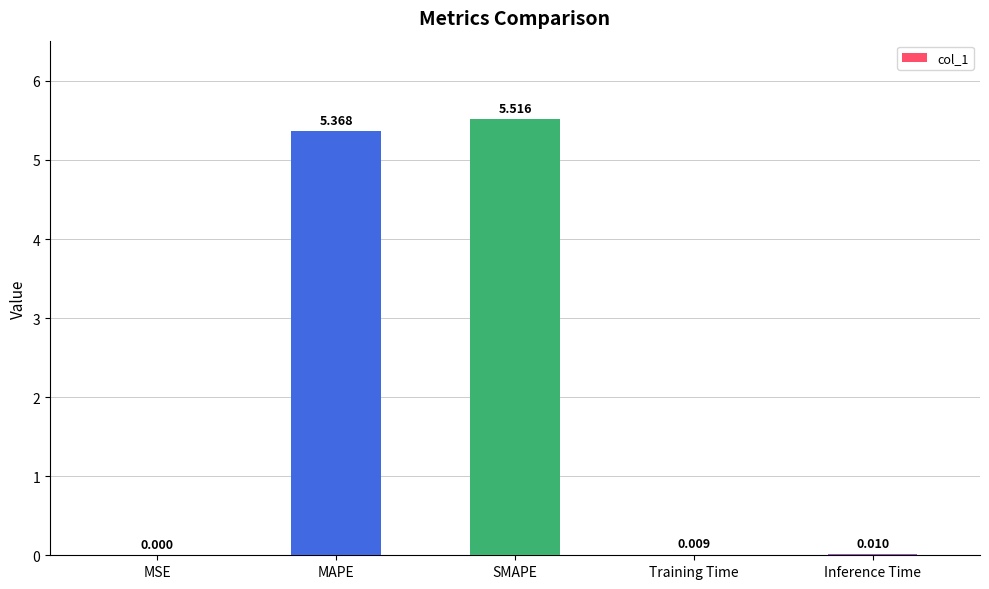

Where is the data nearest to the value 2?

Inference Time